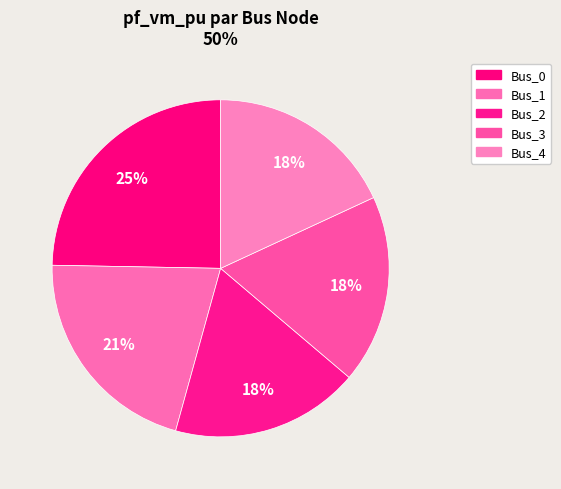

Is Bus_3 the majority of the pie?

No